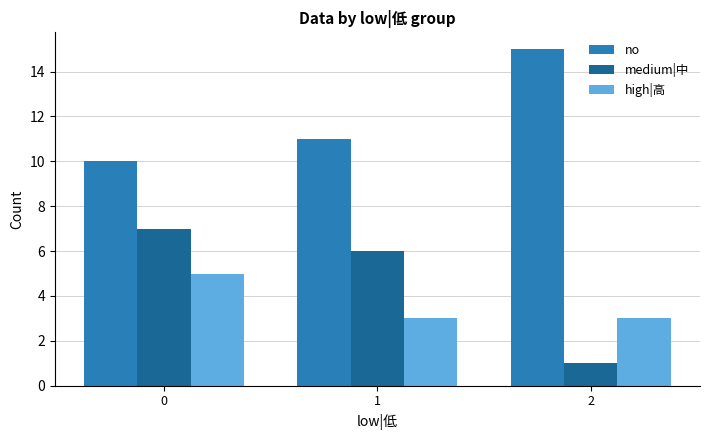

What is the spread (max minus min) of values at 2?

14